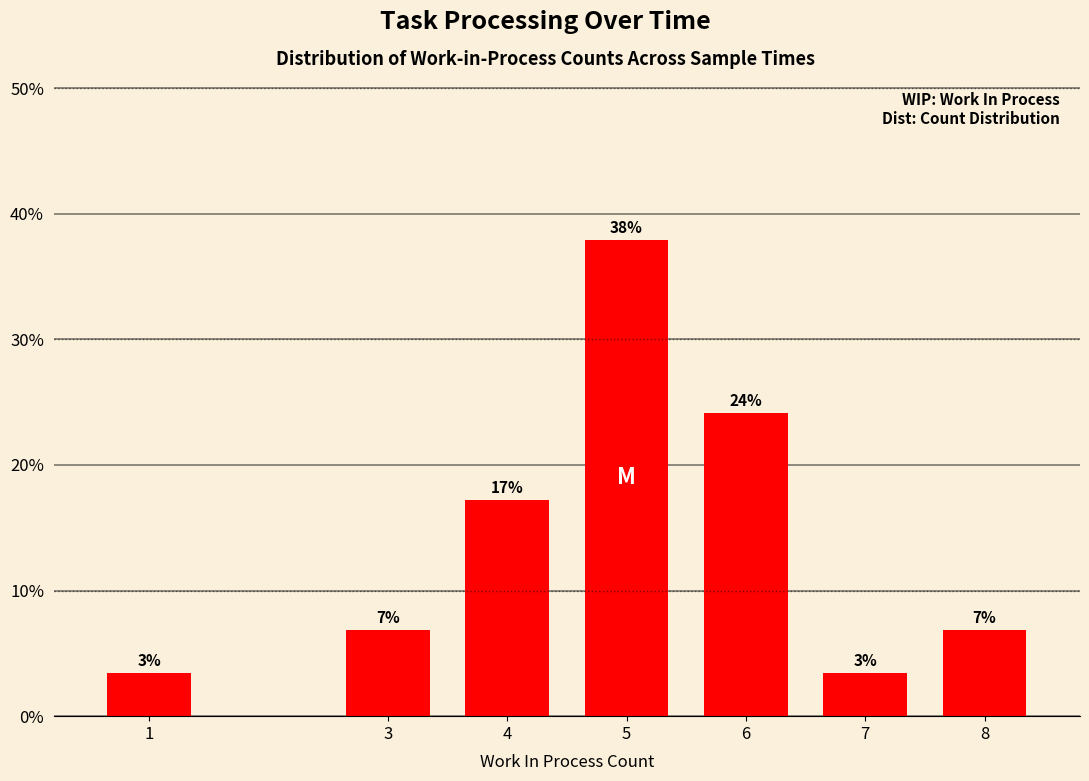

What is the difference between the values at 4 and 1?

0.1